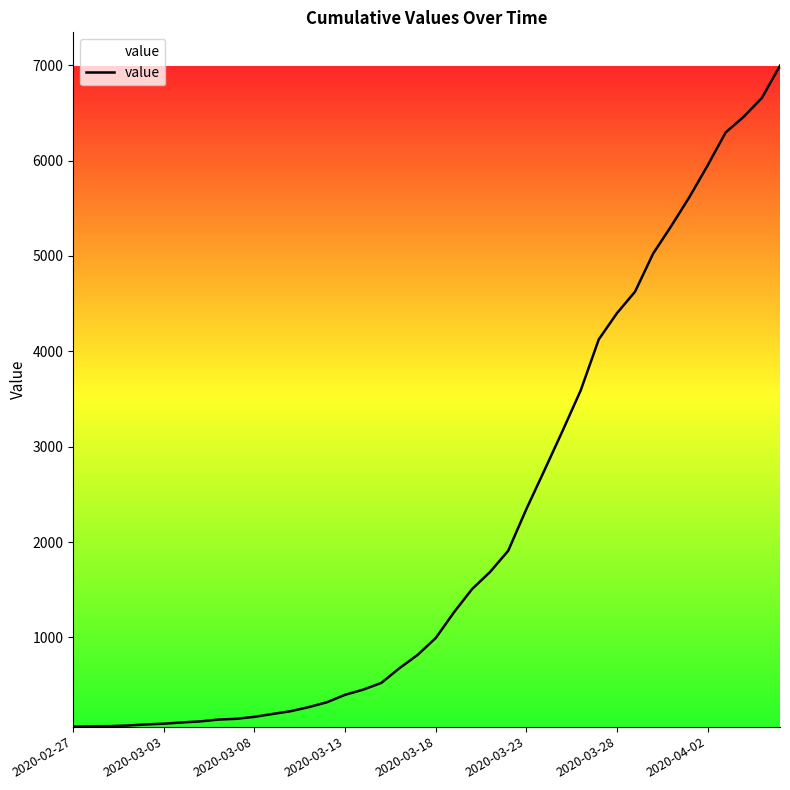

What is the greatest value displayed?

6995